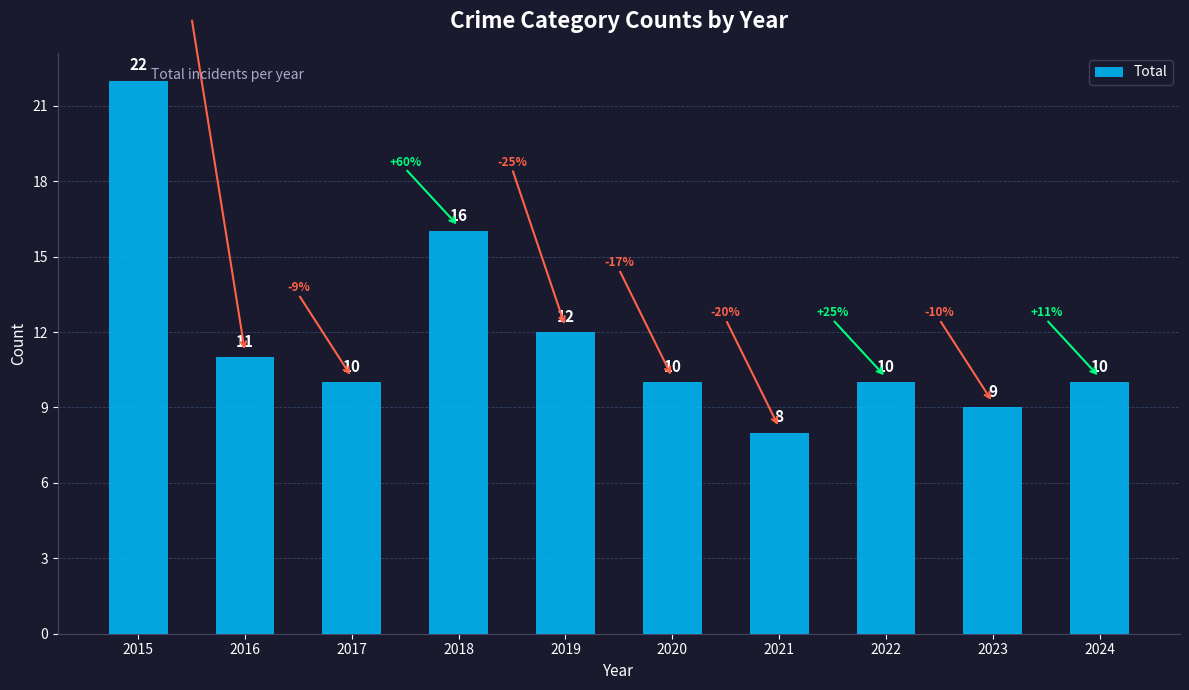

Count the number of categories in the chart.

10